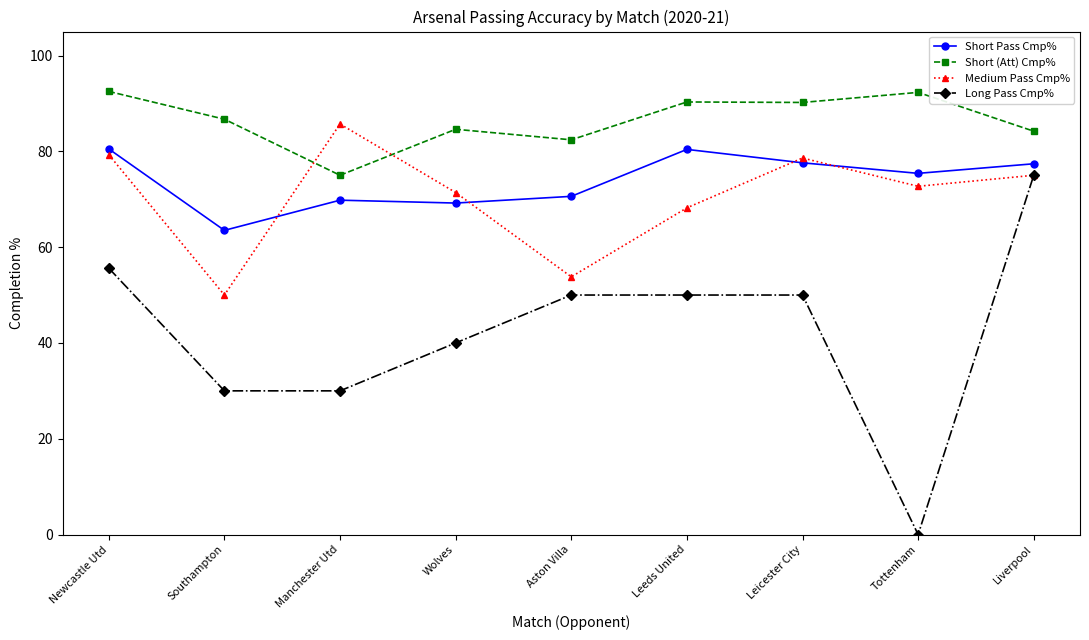

True or false: Medium Pass Cmp% has more than 2 interior local peaks.

False